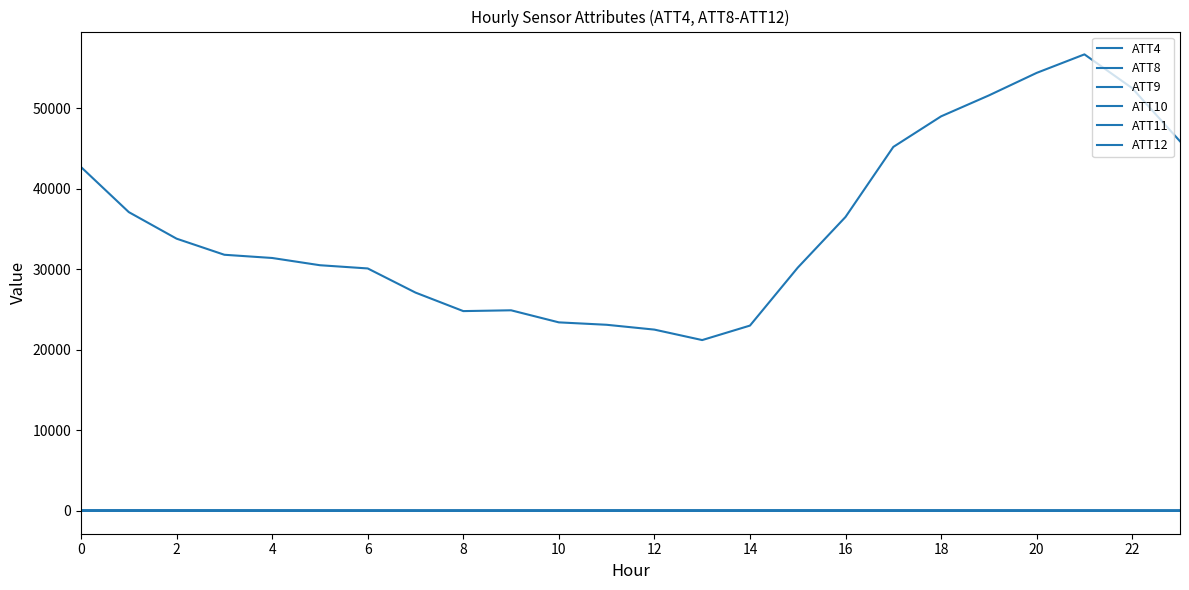

How many lines are shown in the chart?

6